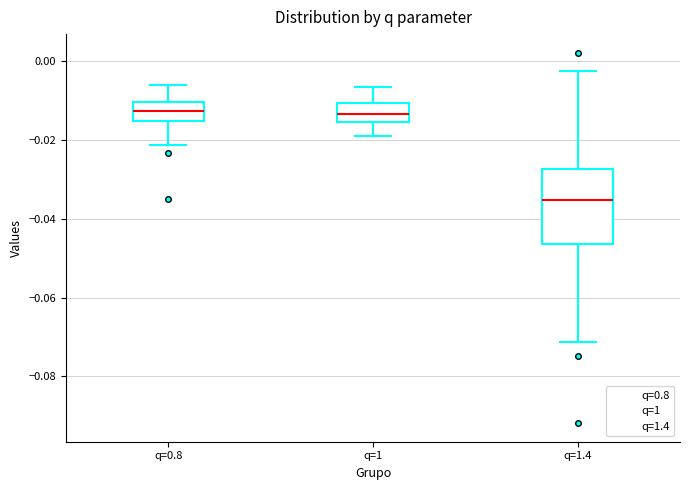

Reading left to right, transcribe this box plot: for each box, give where its median line is, the range the box spans, and where its two whiskers end, as read against the y-axis. The values are not printed on the chart, so give them approximately, as read against the axis.

q=0.8: median -0.012, box -0.016 to -0.010, whiskers -0.022 to -0.006
q=1: median -0.014, box -0.016 to -0.010, whiskers -0.020 to -0.006
q=1.4: median -0.036, box -0.046 to -0.028, whiskers -0.072 to -0.002